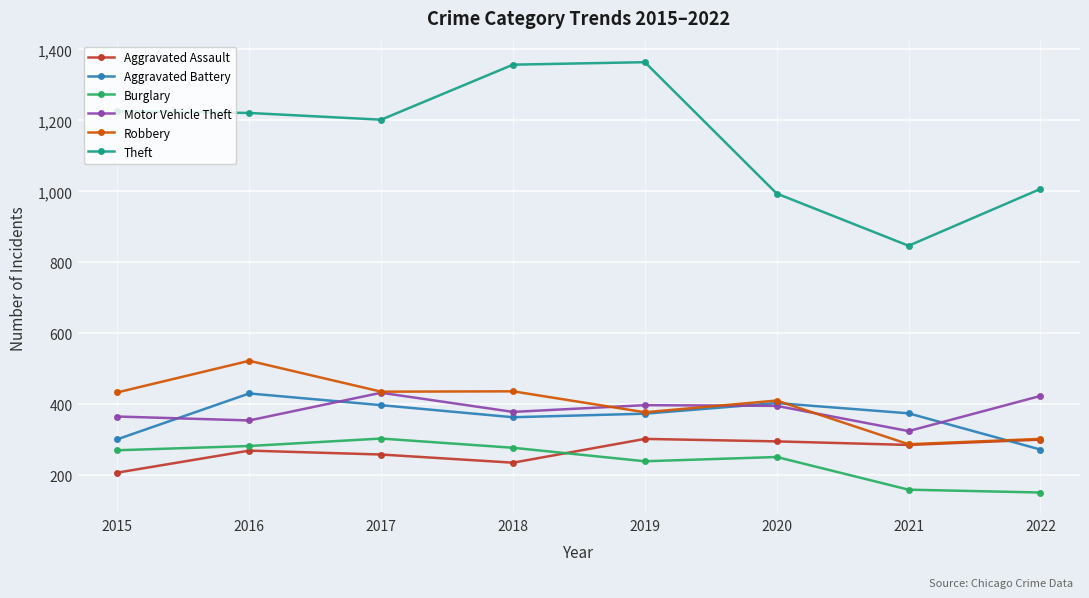

True or false: Motor Vehicle Theft and Theft cross at least once.

False